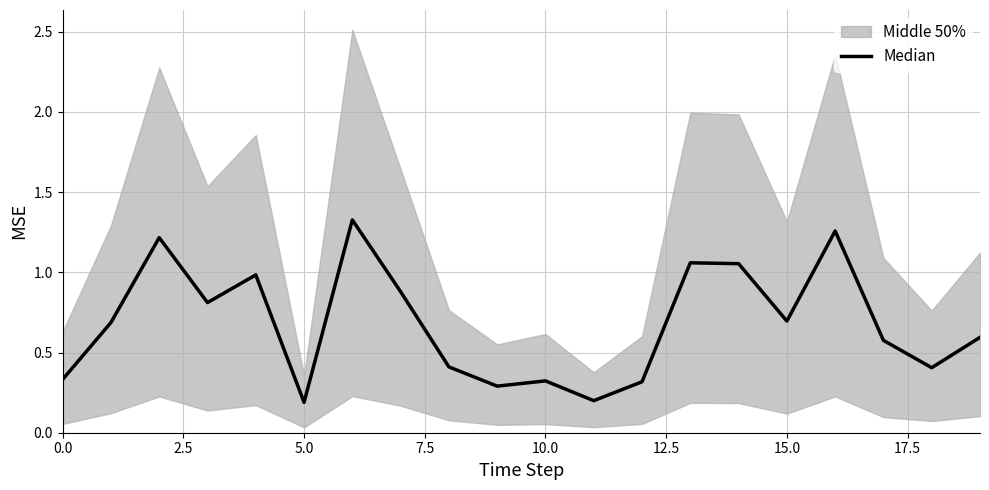

What position from the left is 7.5?

4